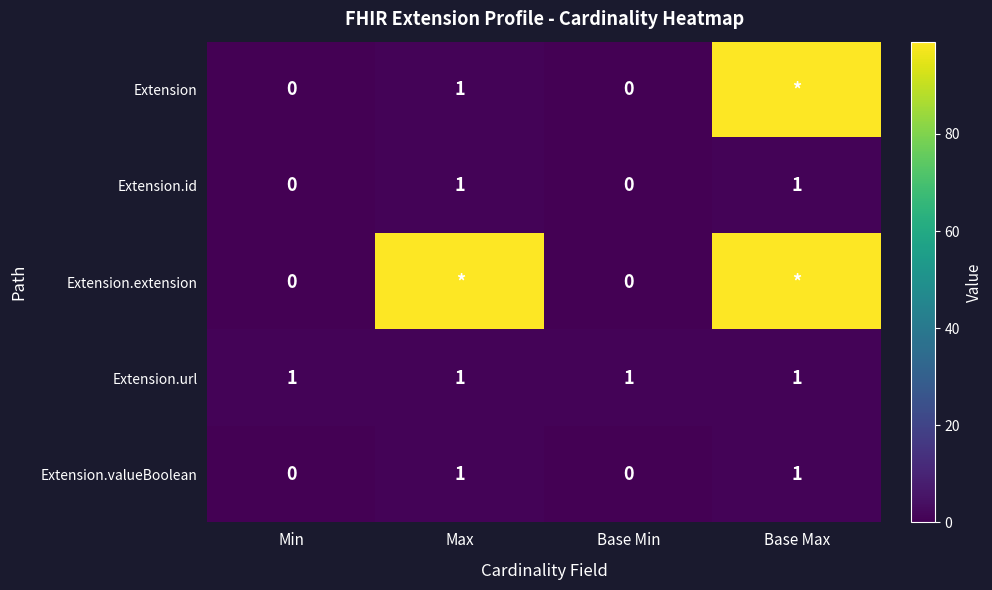

Count the number of categories in the chart.

4